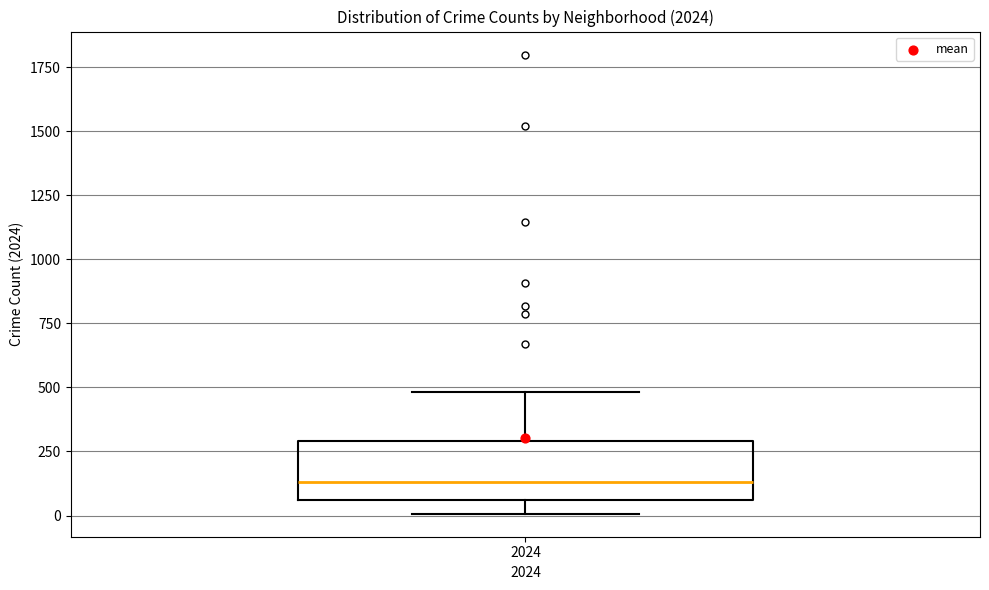

Where does the upper whisker of the box at x = 2024 end on the y-axis? The values are not printed on the chart, so give them approximately, as read against the axis.

500